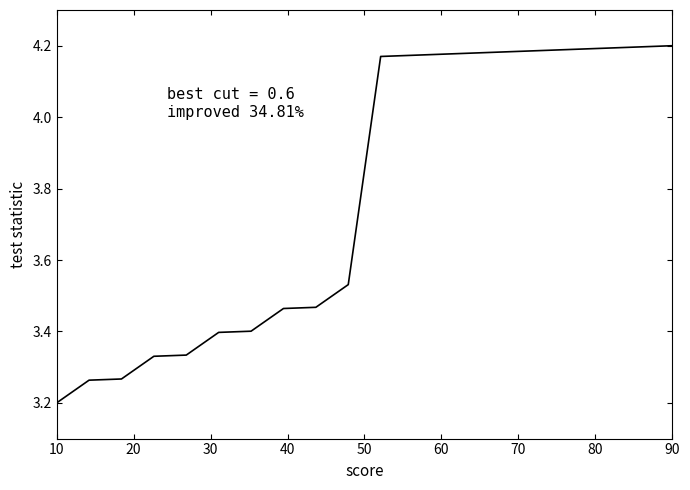

Does the chart display data point markers on the line(s)?

No